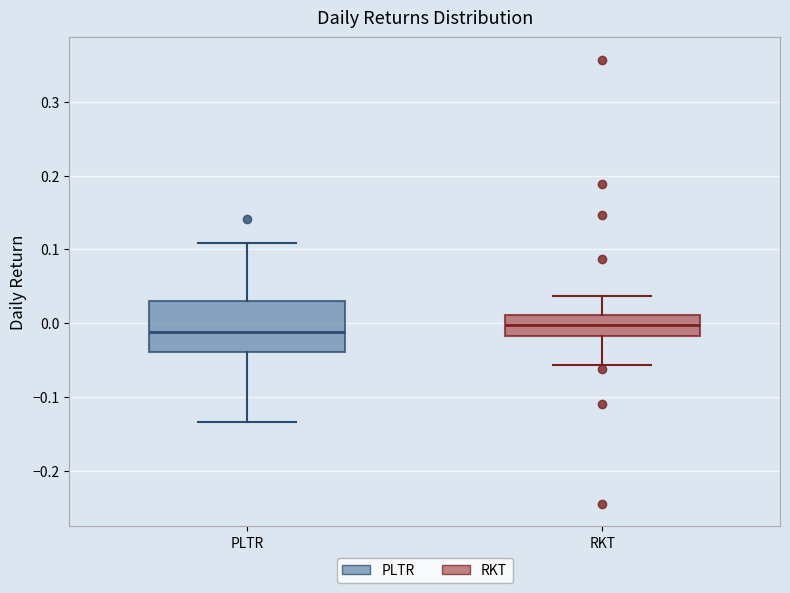

Where is the lower edge of the box for RKT on the y-axis? The values are not printed on the chart, so give them approximately, as read against the axis.

-0.02